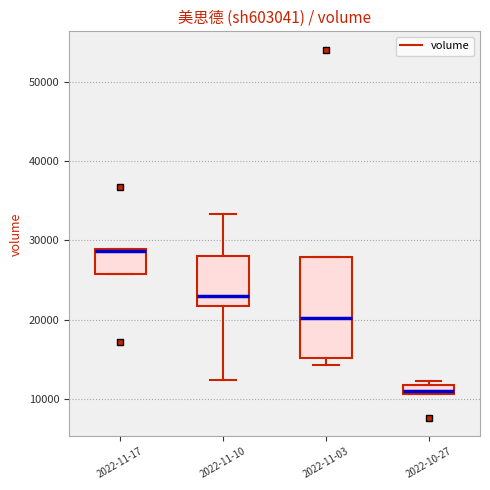

Which box has the lowest median line?

2022-10-27